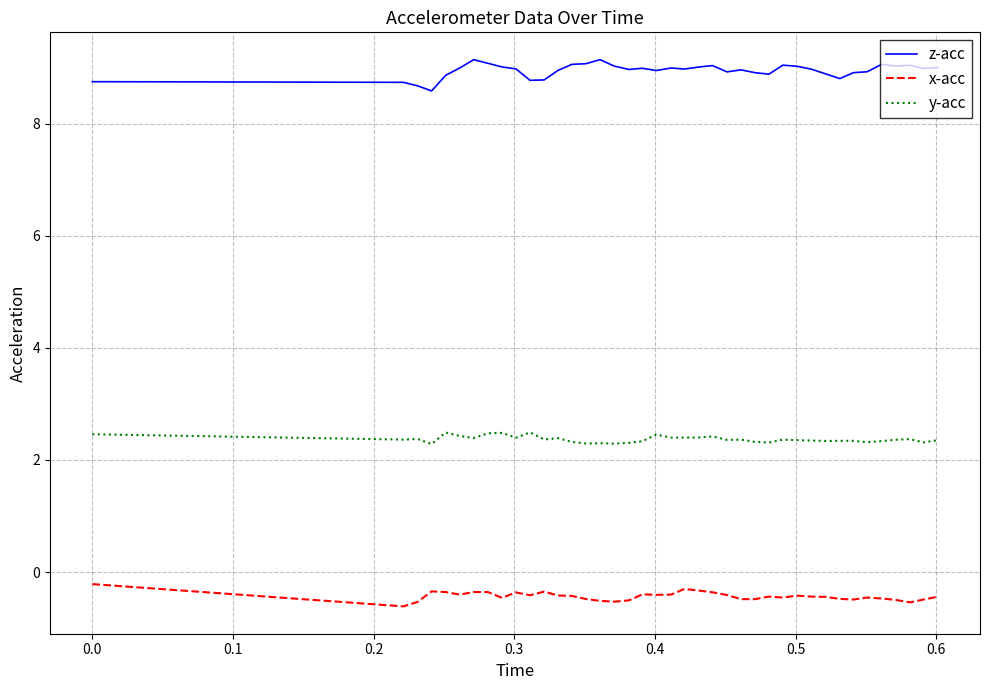

What is the minimum value for z-acc?

8.6